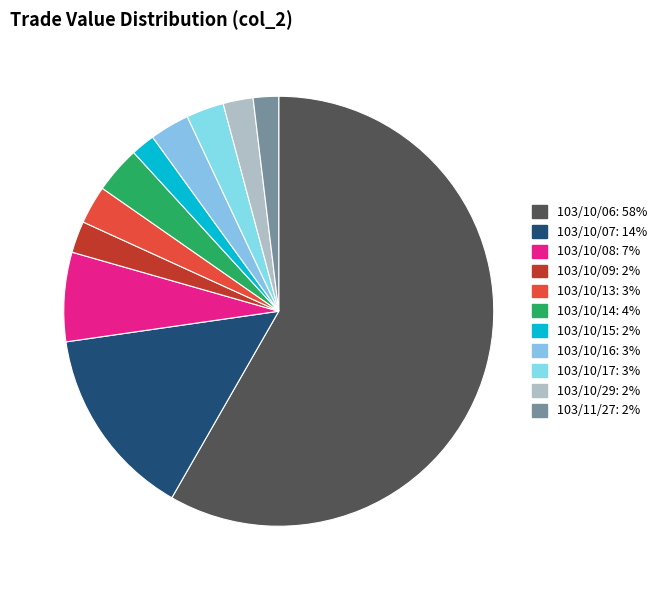

To the nearest percent, what is the difference between the largest and smallest slice percentages?

56%